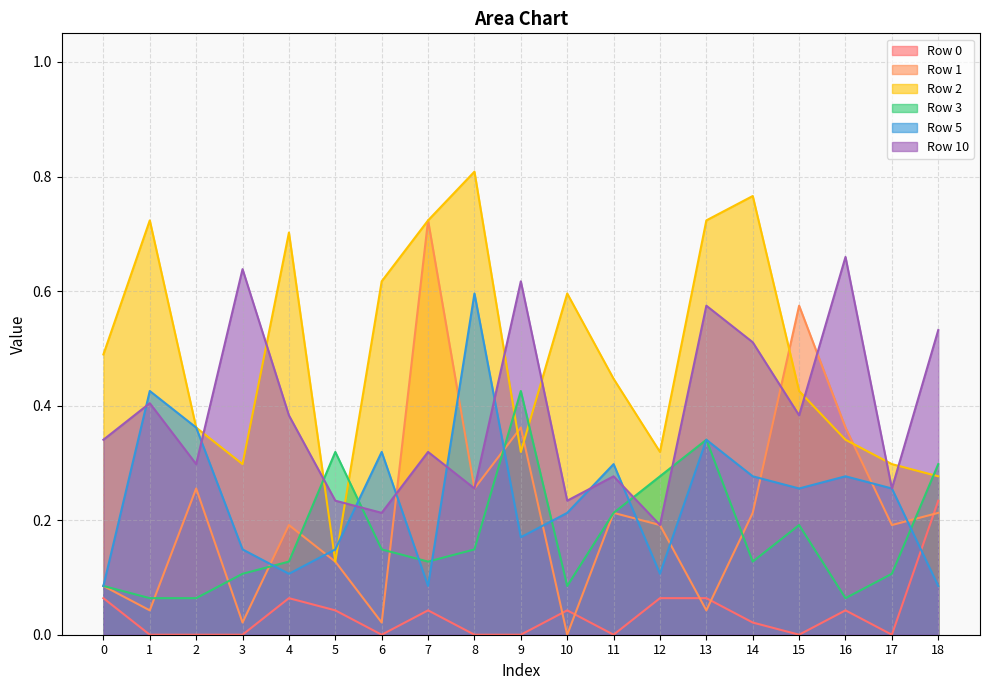

What are all the series names shown in the legend?

Row 0, Row 1, Row 2, Row 3, Row 5, Row 10